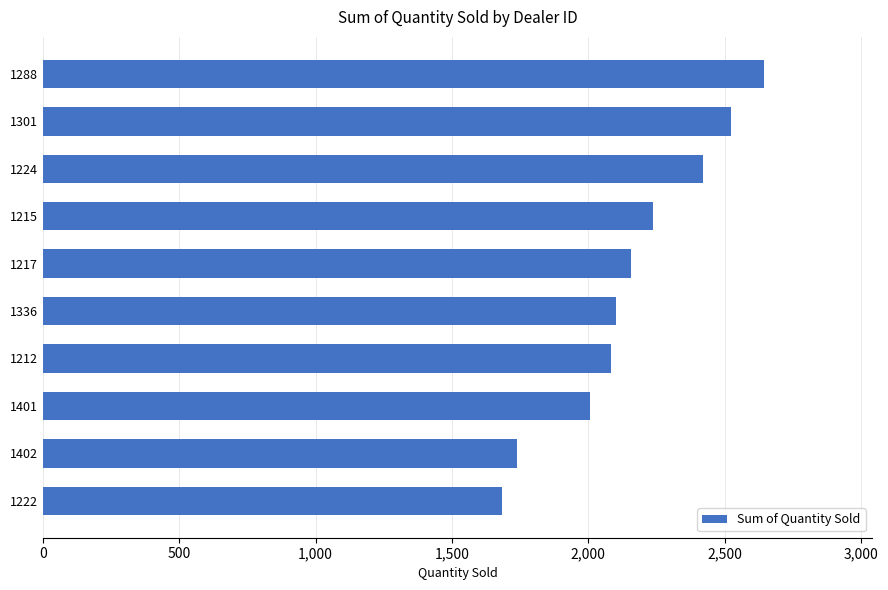

What is the difference between the maximum and minimum values?

961